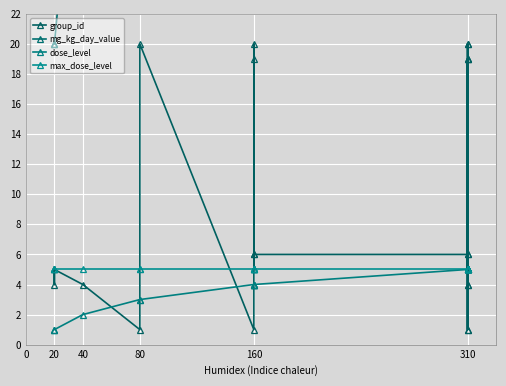

Is it true that mg_kg_day_value equals 544 at 310?

False